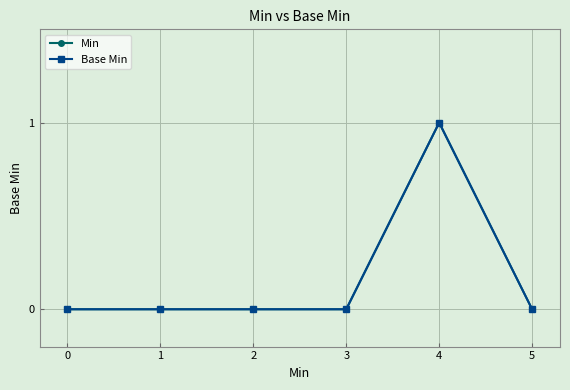

At 0, list the series in order from largest to smallest.

Min, Base Min